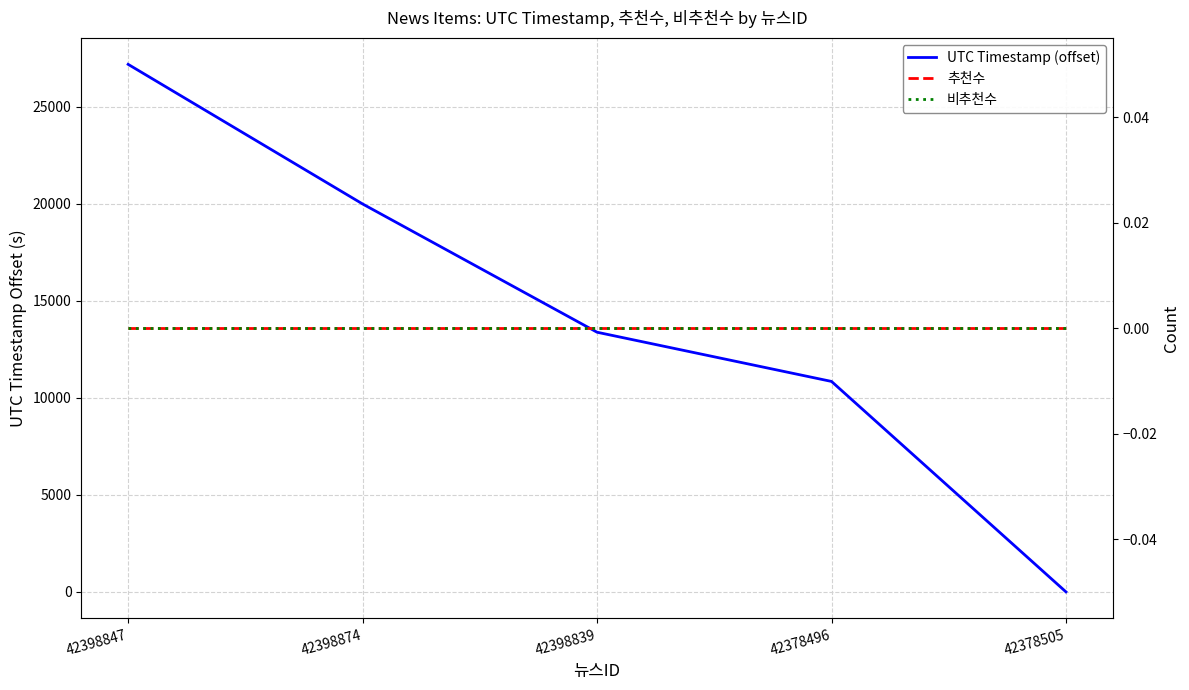

What is the difference between the maximum and second lowest values in the UTC Timestamp (offset) series?

16335